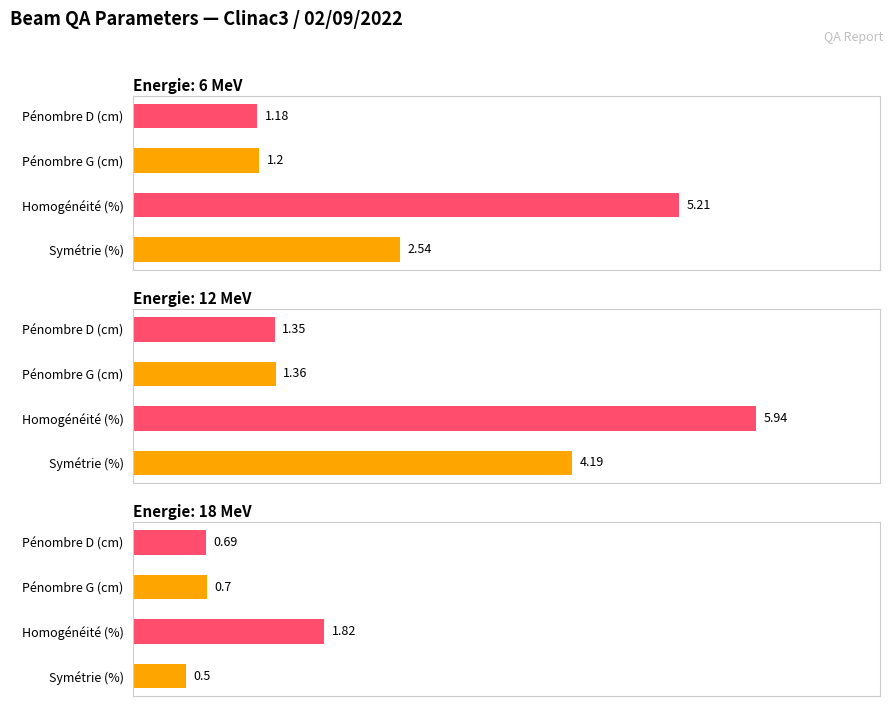

Which series has the largest total across all categories?

12 MeV